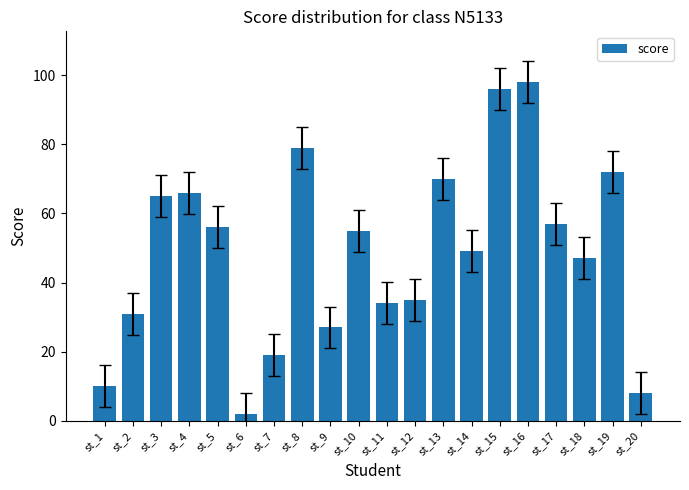

Which label corresponds to the smallest value in the chart?

st_6